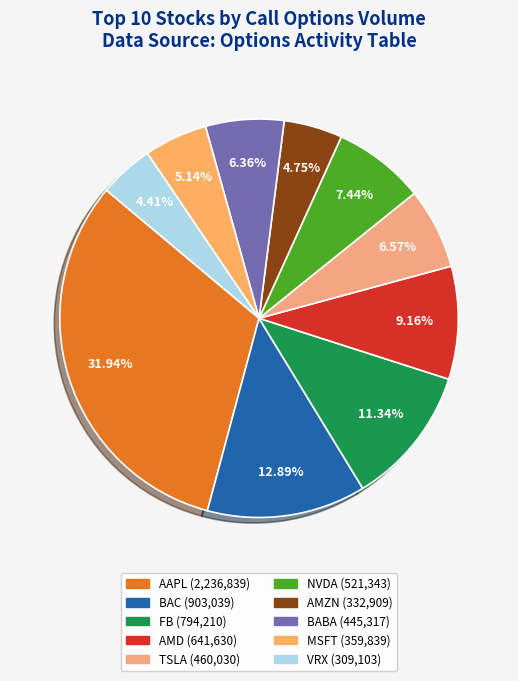

Is it true that AAPL is 32% of the pie?

True